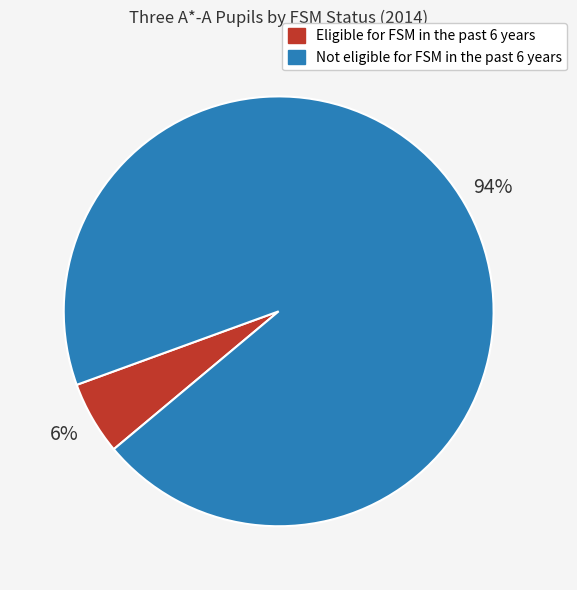

Do Eligible for FSM in the past 6 years and Not eligible for FSM in the past 6 years together represent more than half of the pie?

Yes